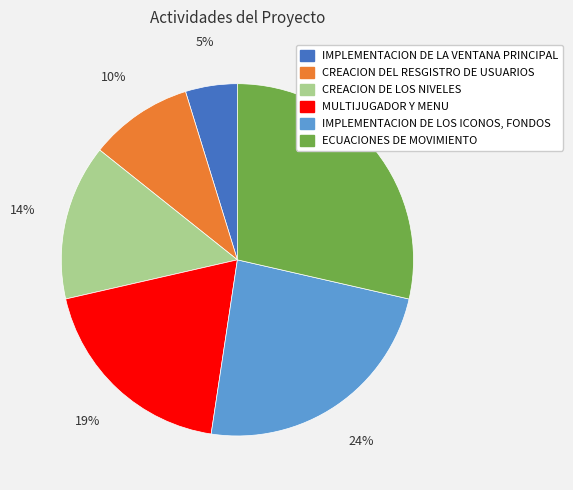

What is the largest slice in the pie chart?

ECUACIONES DE MOVIMIENTO